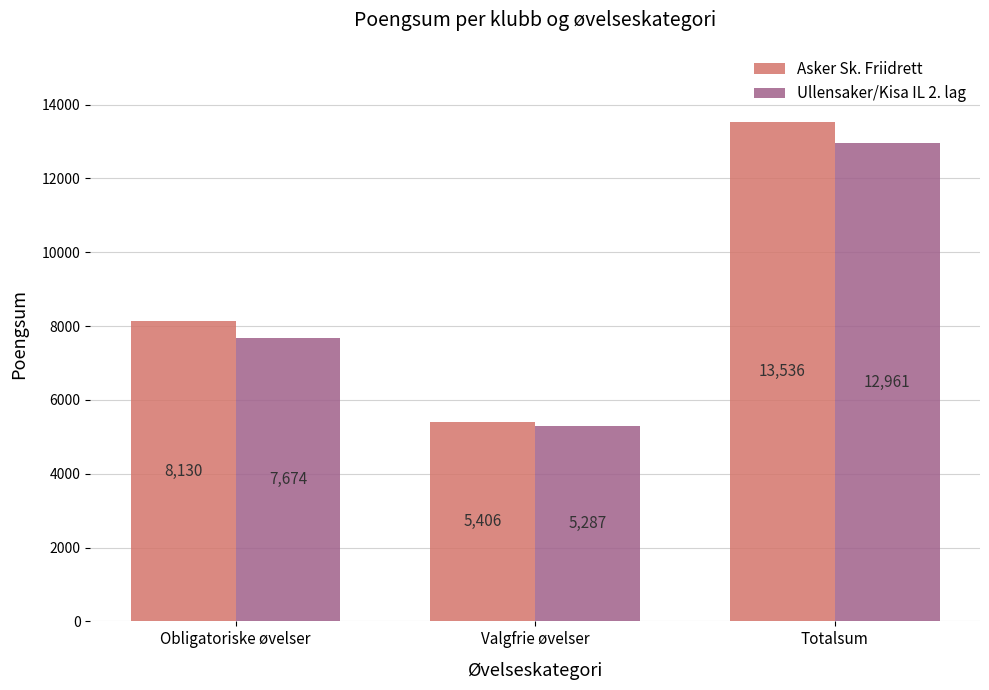

Rank the series by their average value, from lowest to highest.

Ullensaker/Kisa IL 2. lag, Asker Sk. Friidrett